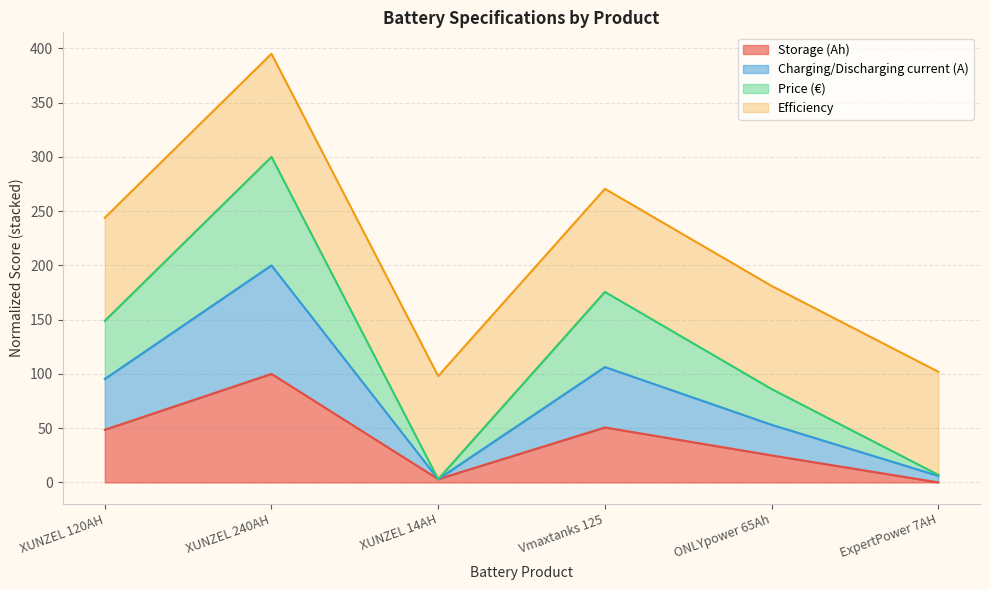

What is the total value across all series at ONLYpower 65Ah?

181.0